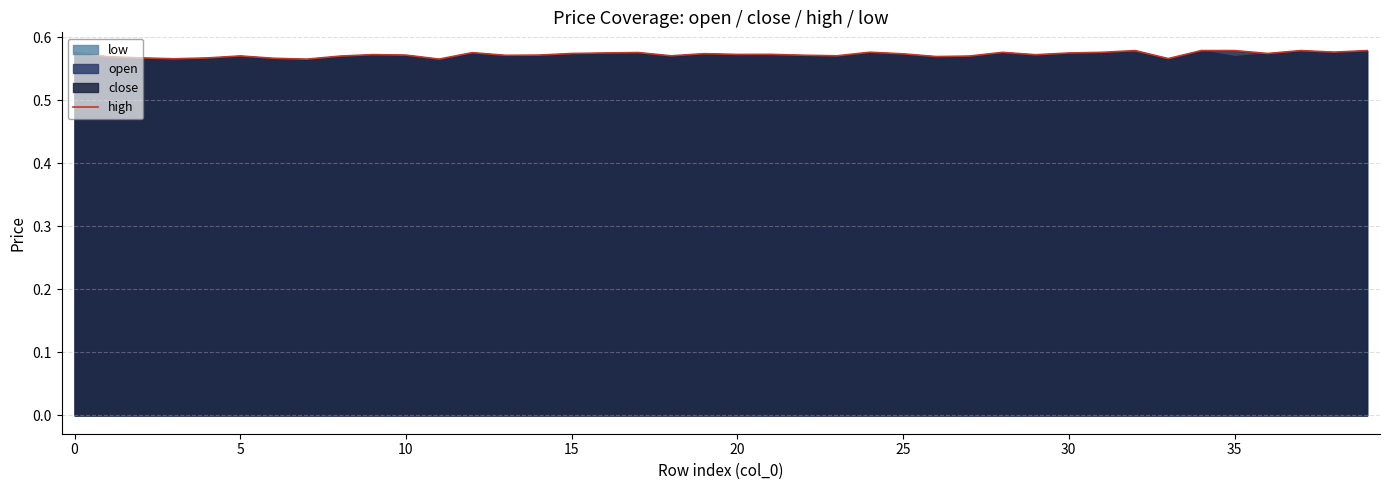

Is it true that high equals 0.3 at 0?

False